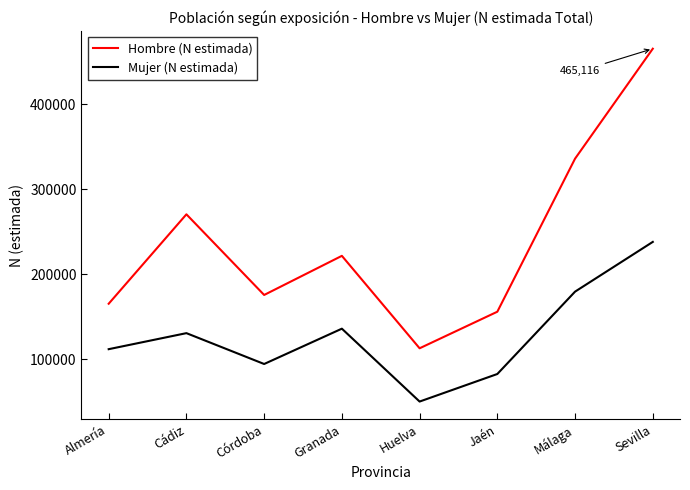

True or false: Hombre (N estimada) and Mujer (N estimada) intersect in this chart.

False